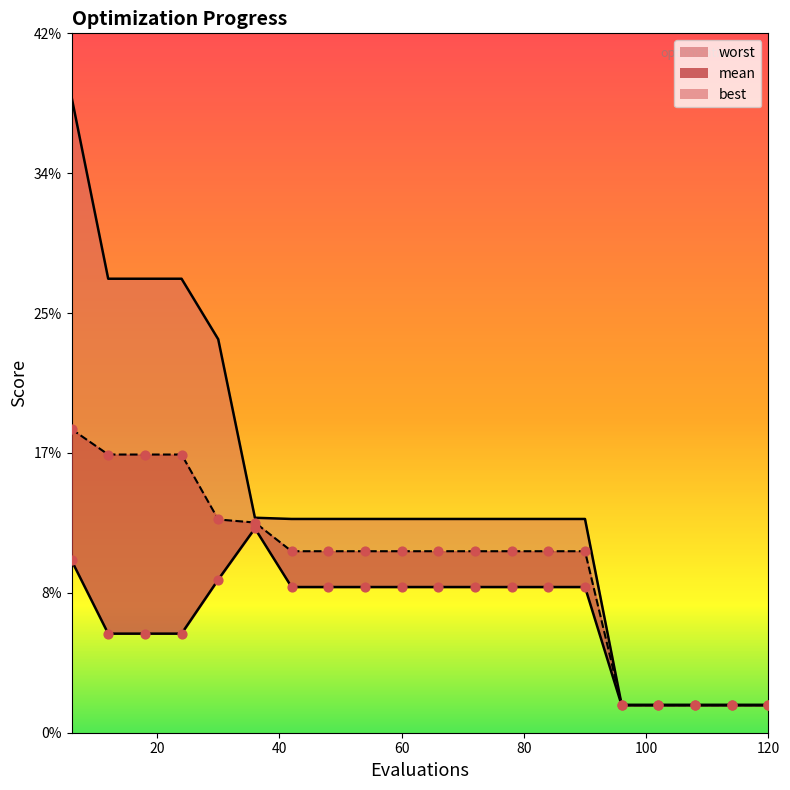

Which series has the largest total across all categories?

worst